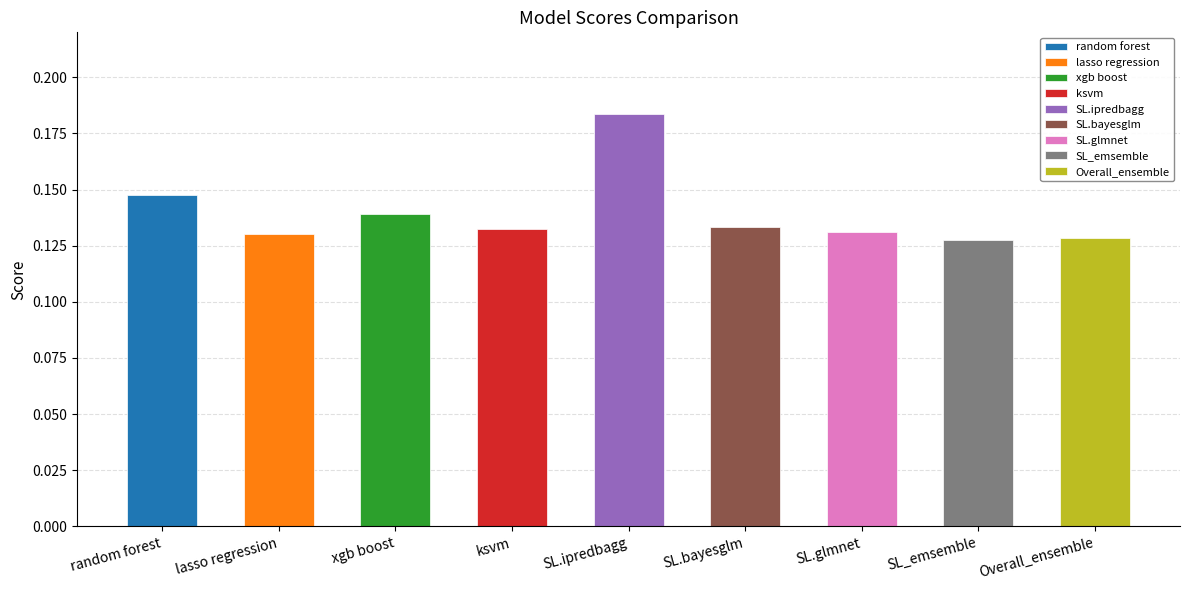

True or false: the data shows 0.1 at SL.glmnet.

False